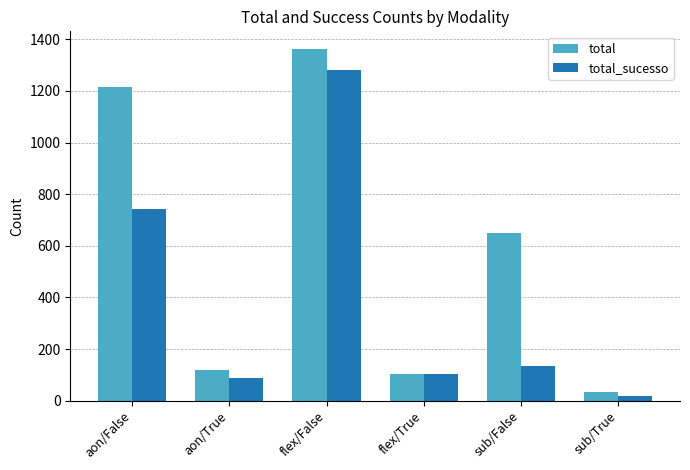

At how many categories does at least one series exceed 1235?

1